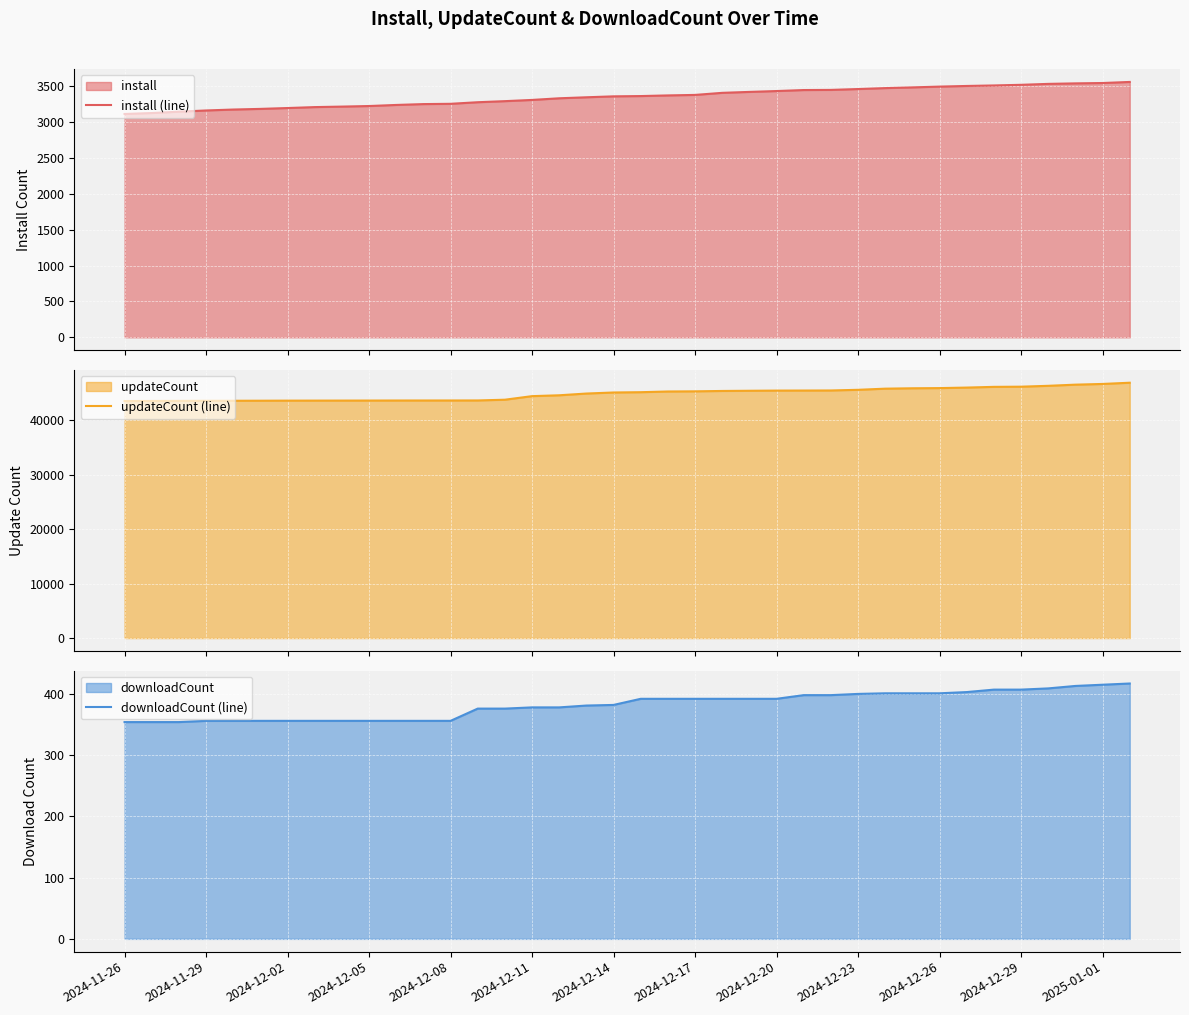

True or false: downloadCount (line) has a value of 392 at 2024-12-17.

True